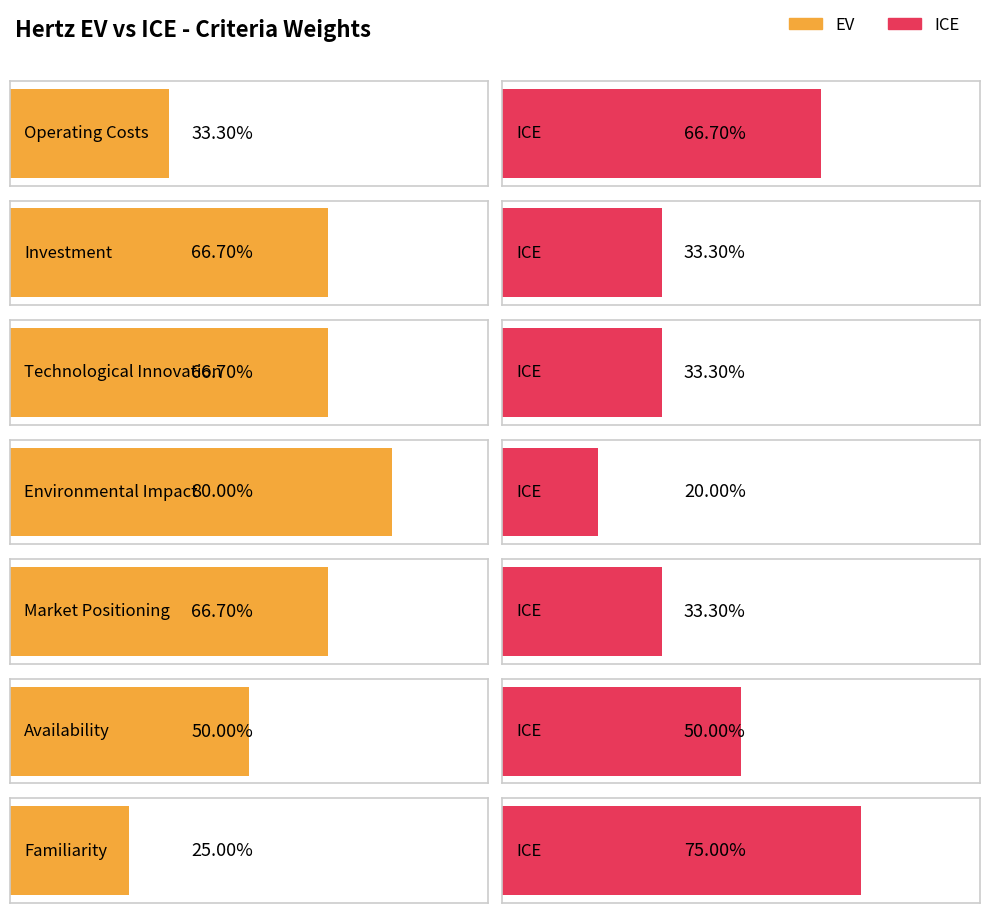

Rank the categories by ICE value from lowest to highest.

Environmental Impact, Investment, Technological Innovation, Market Positioning, Availability, Operating Costs, Familiarity